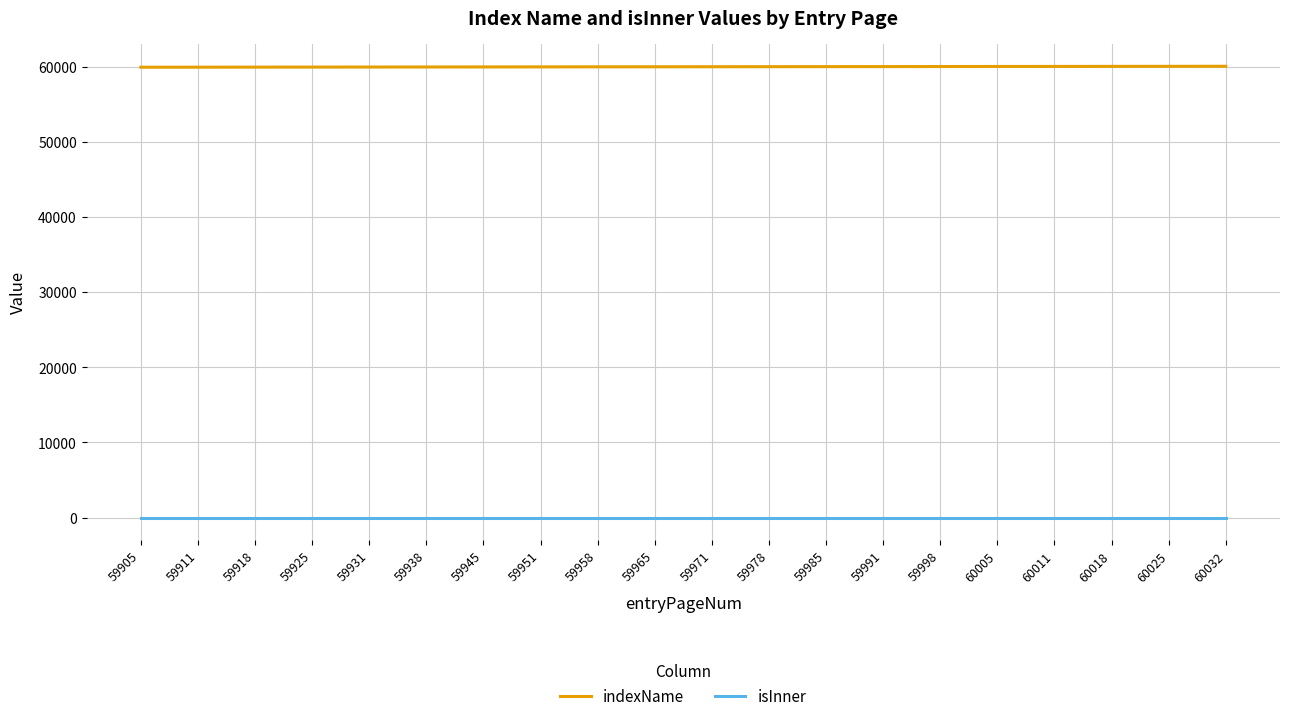

True or false: isInner and indexName intersect in this chart.

False